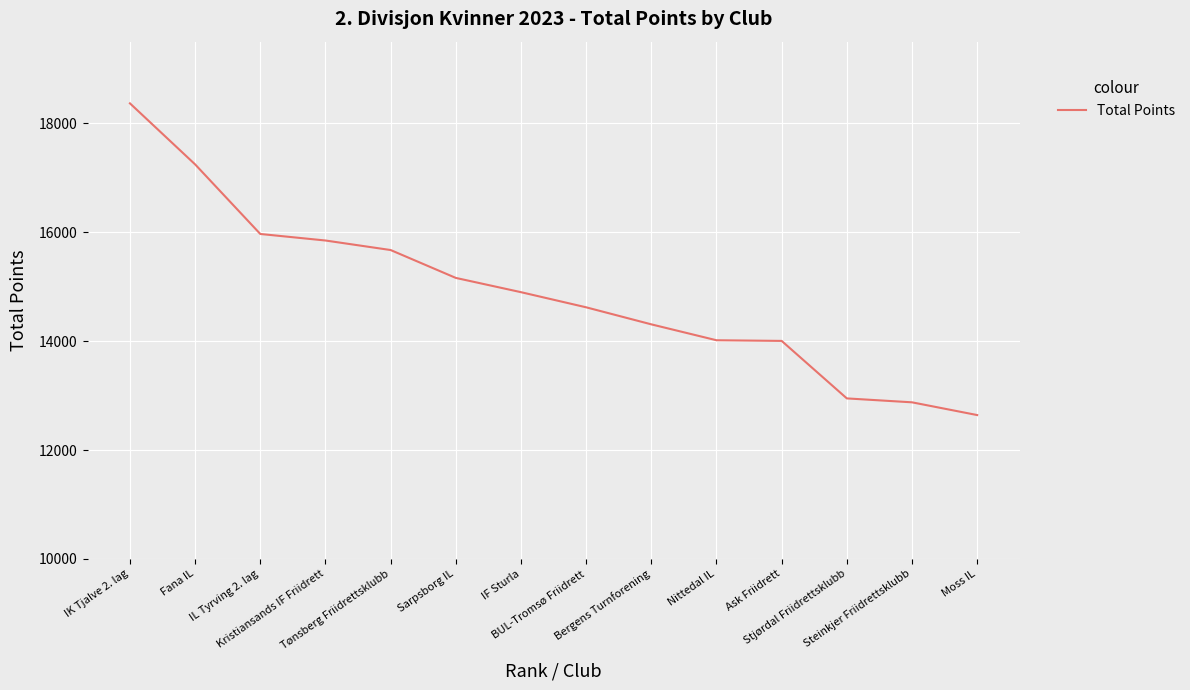

What is the difference between the maximum and minimum values?

5725